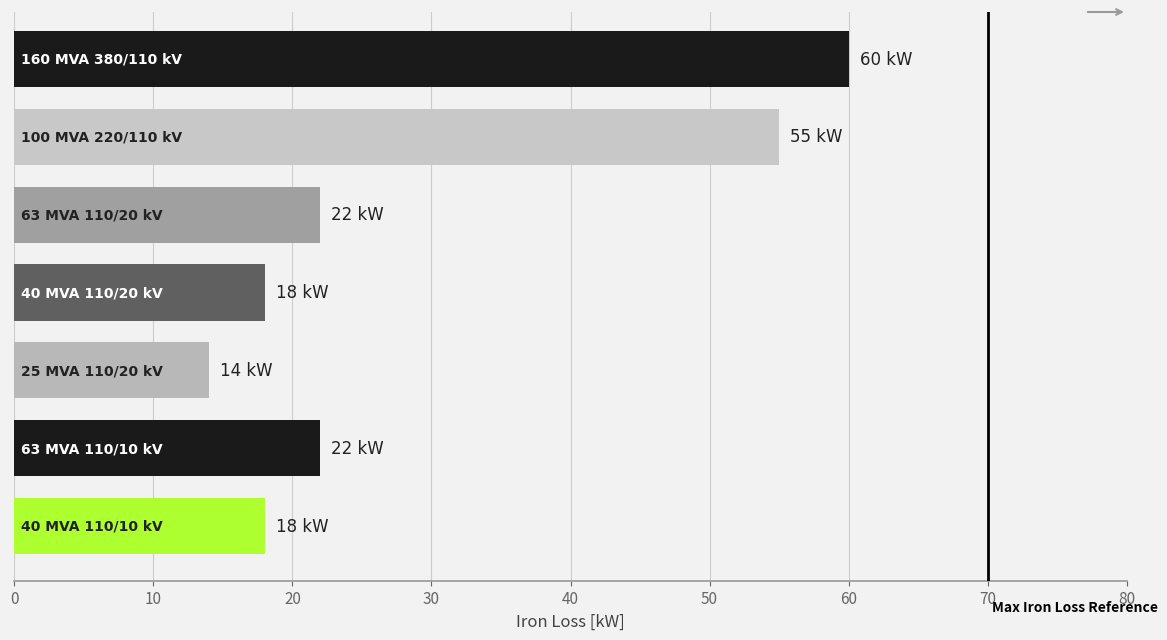

What is the sum of all values?

209